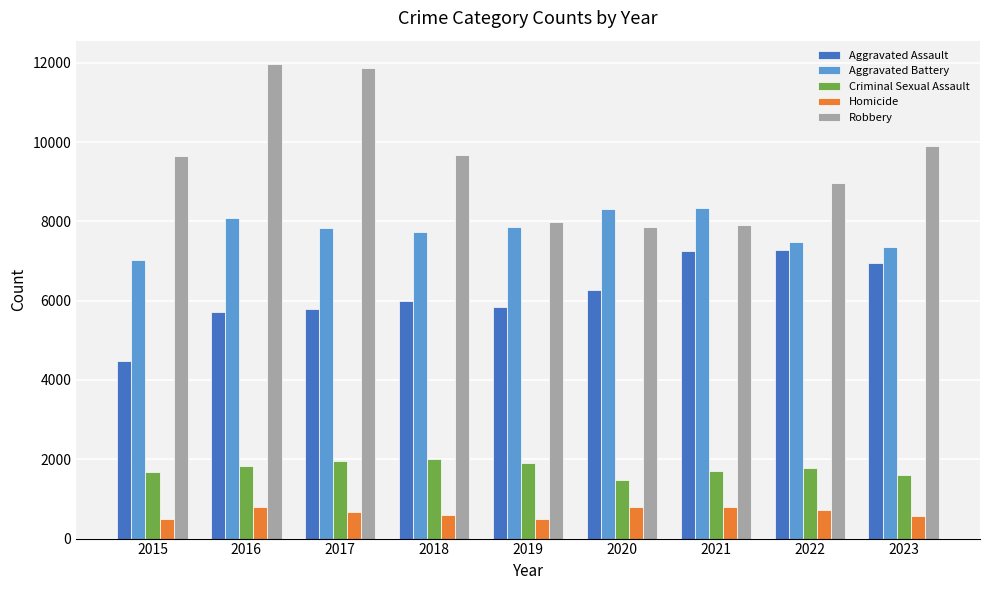

Between 2019 and 2023, which series saw the biggest shift?

Robbery